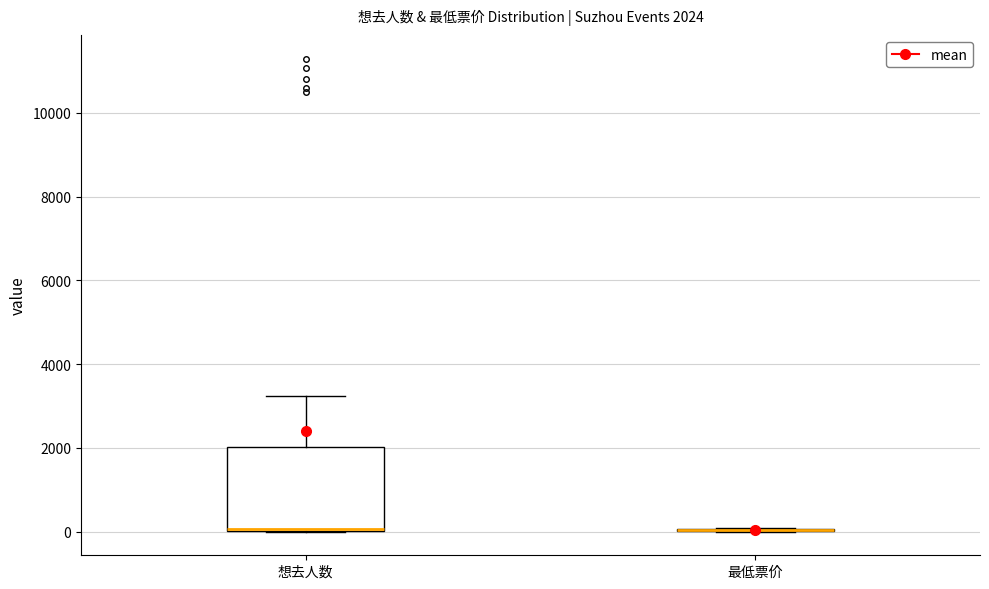

Which box is the tallest, from its lower edge to its upper edge?

想去人数